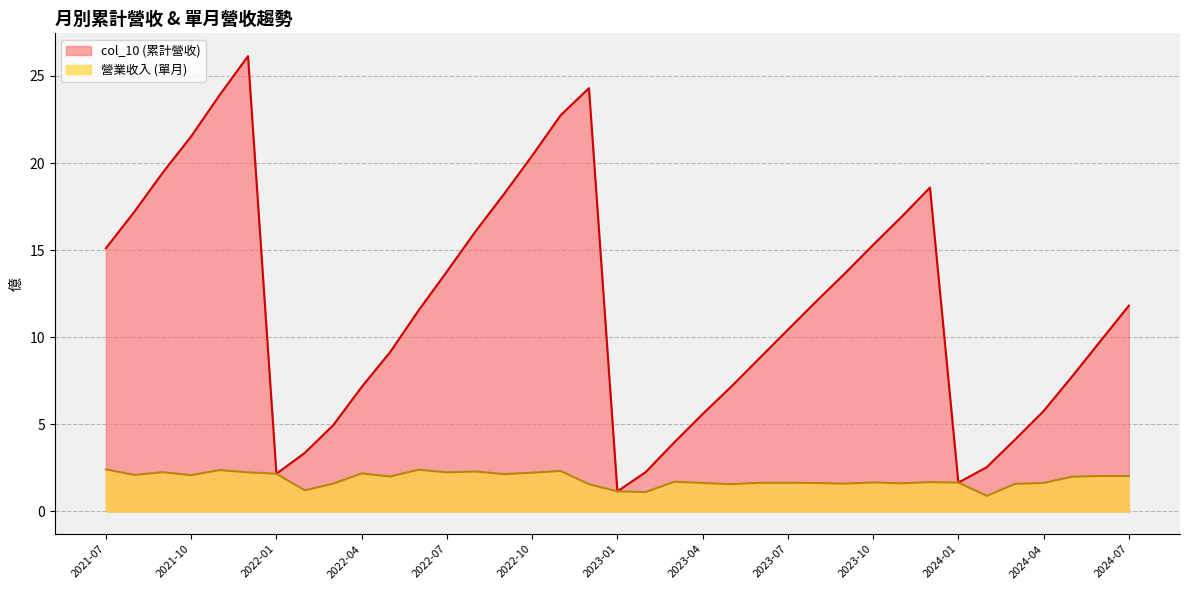

Which series has the largest total across all categories?

col_10 (累計營收)